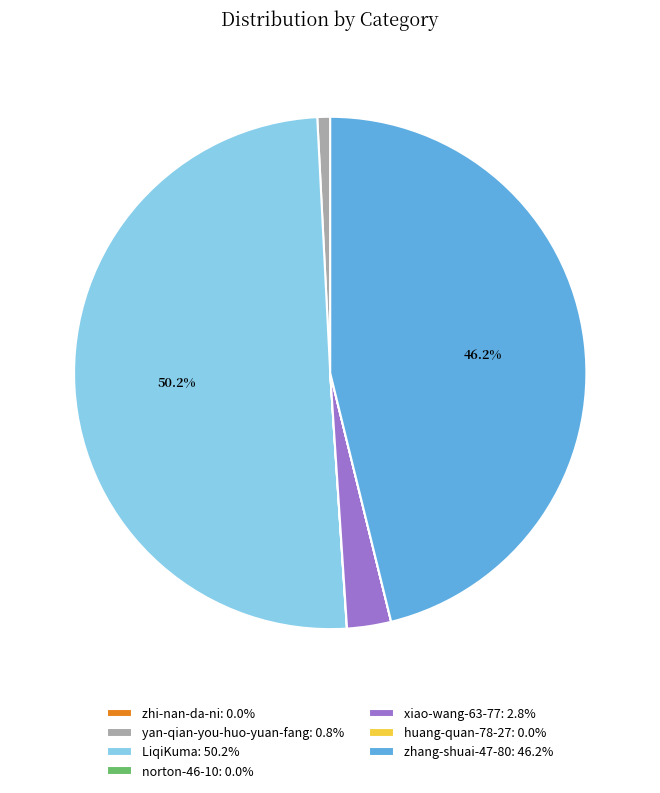

What percentage do zhang-shuai-47-80: 46.2% and LiqiKuma: 50.2% together represent?

96.4%